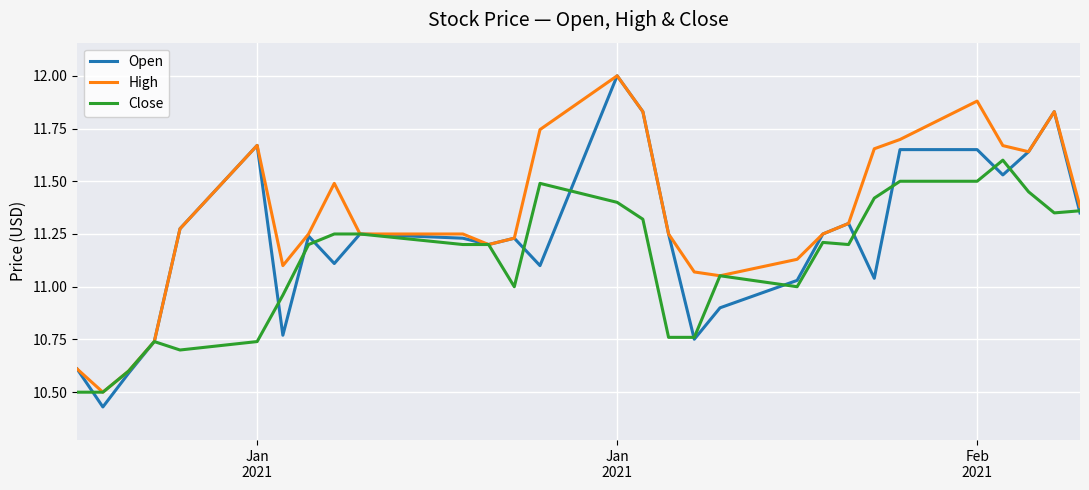

Which series has the largest total across all categories?

High